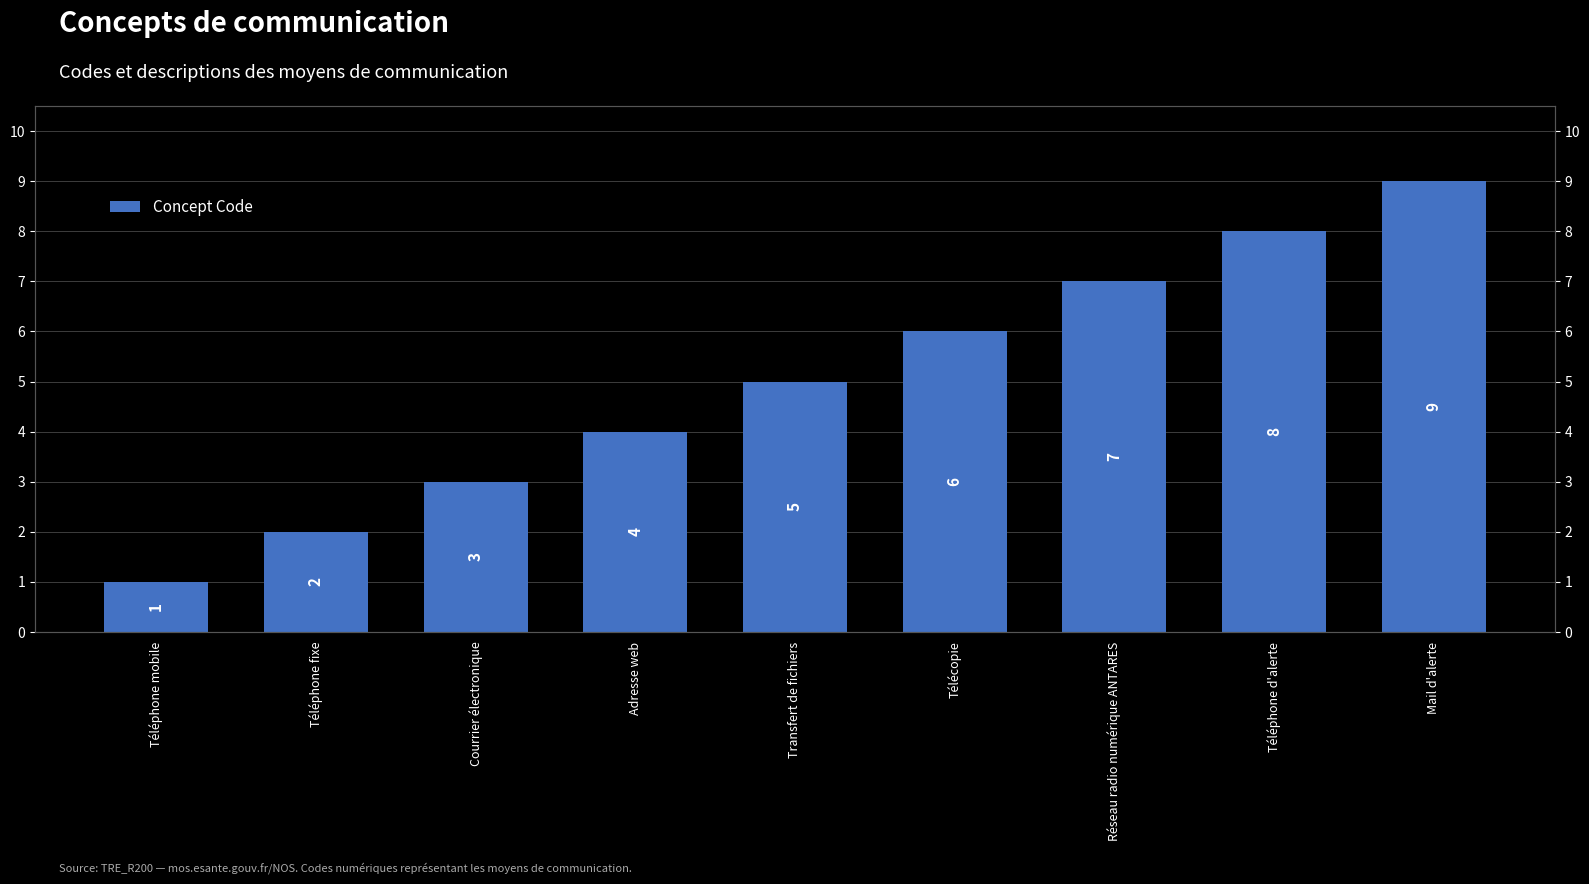

What is the change in value from Transfert de fichiers to Réseau radio numérique ANTARES?

+2